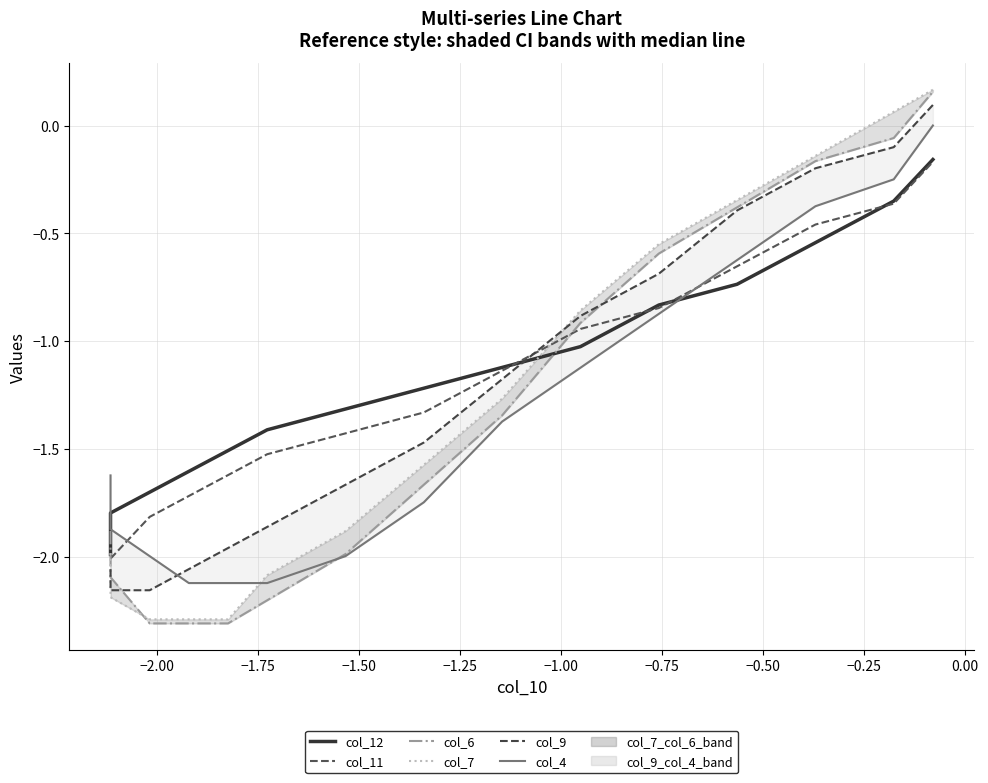

Is the value of col_7 at 11 greater than the value of col_6 at −0.25?

Yes